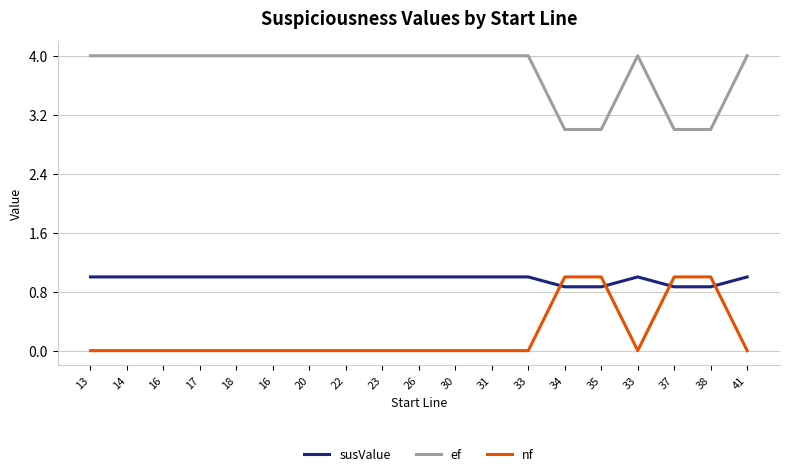

What are all the series names shown in the legend?

susValue, ef, nf